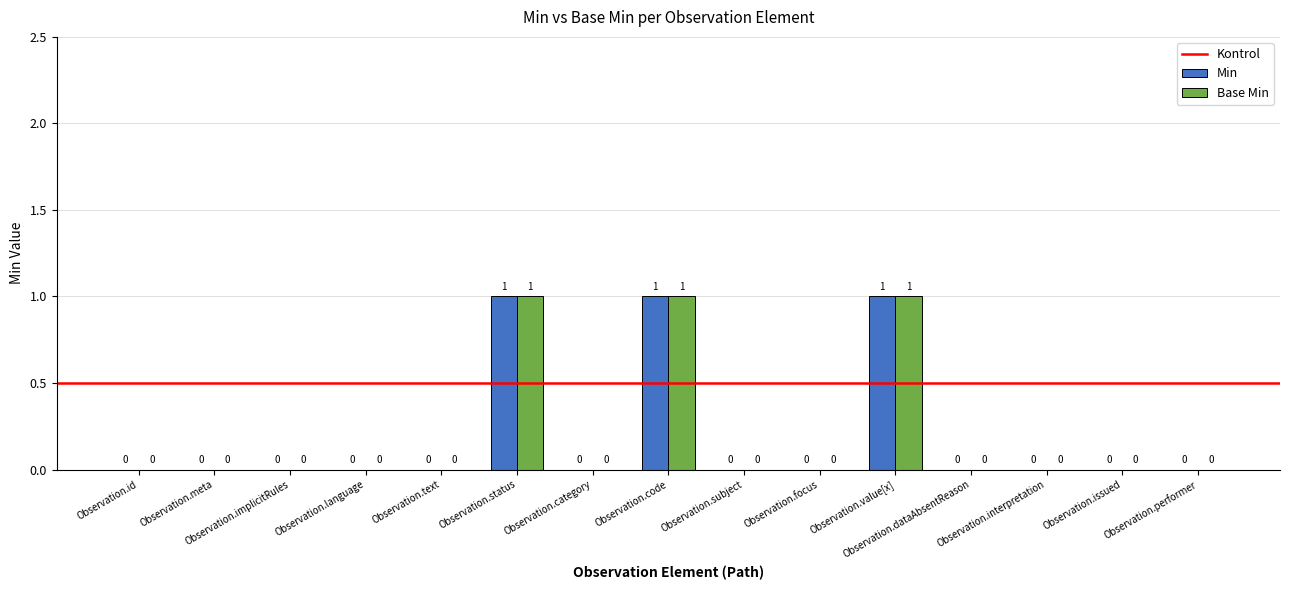

What is the sum of all Min values?

3